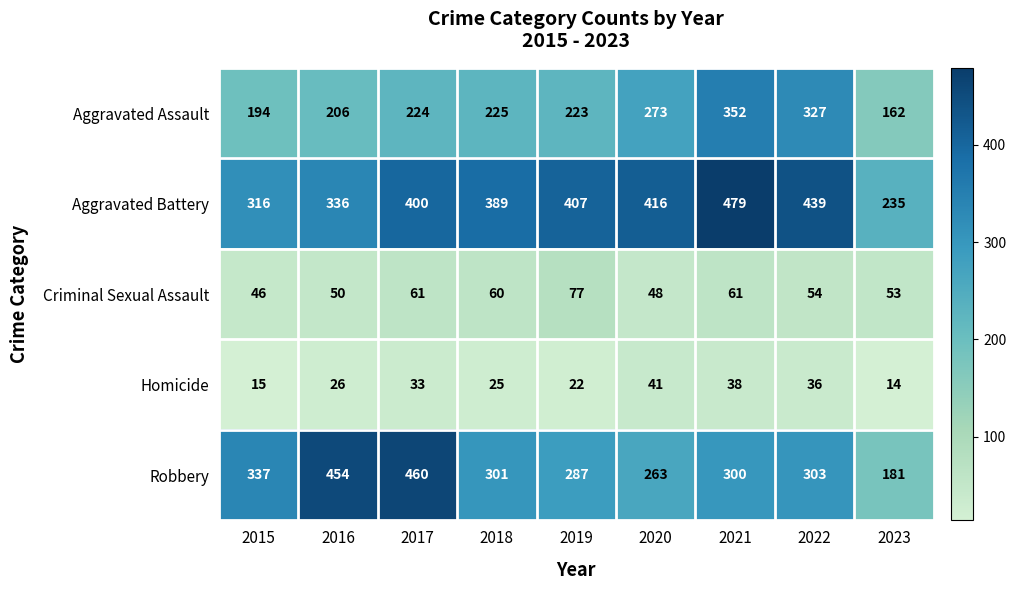

What is the average value of the Criminal Sexual Assault series?

57